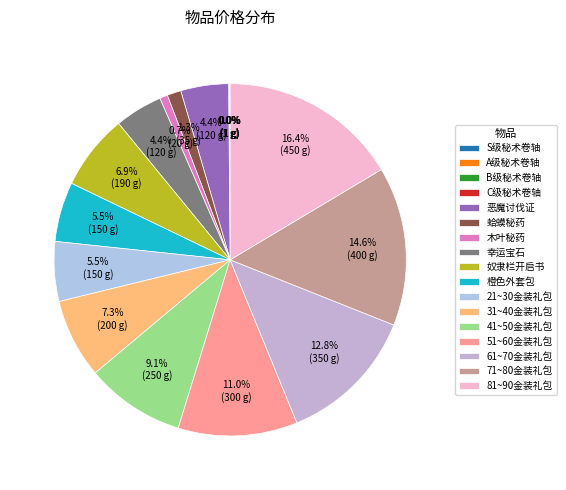

How much of the chart is everything except 81~90金装礼包?

83.6%